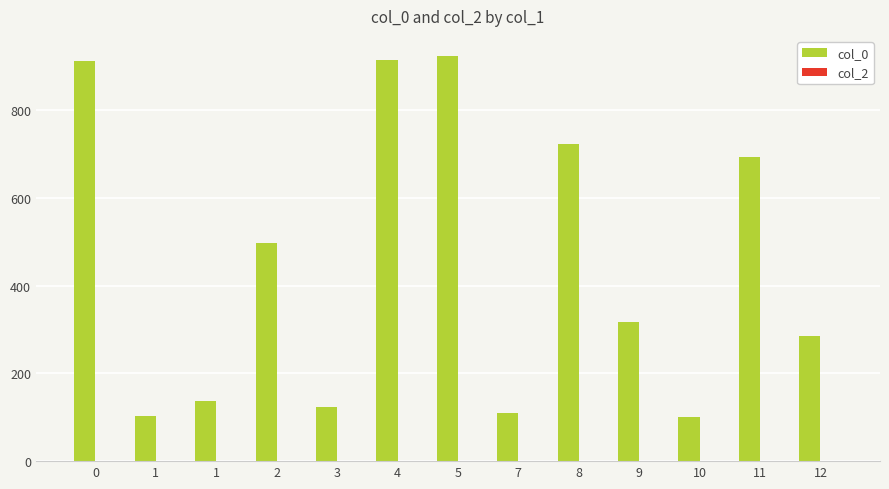

Count the number of data series in this chart.

1